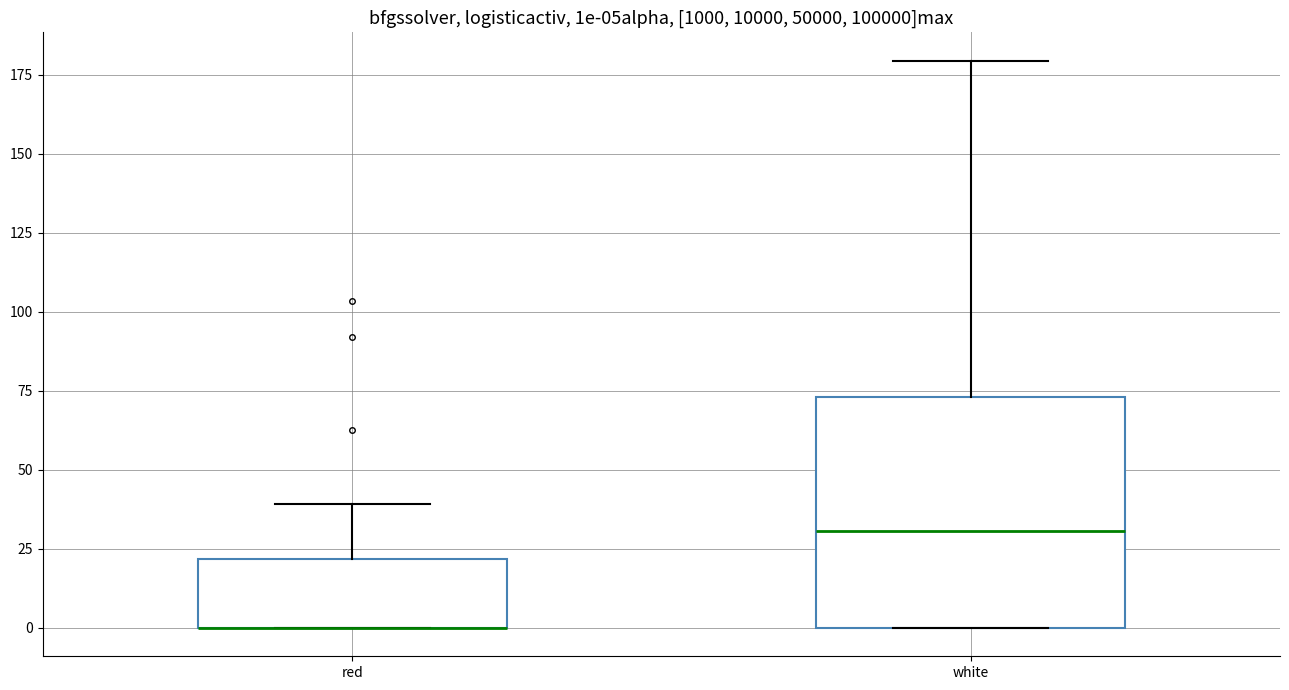

Reading left to right, read every box against the y-axis: the position of its median line, the range the box covers, and the ends of its whiskers. The values are not printed on the chart, so give them approximately, as read against the axis.

red: median 0 (drawn on the box's lower edge), box 0 to 20, whiskers 0 to 40
white: median 30, box 0 to 75, whiskers 0 to 180